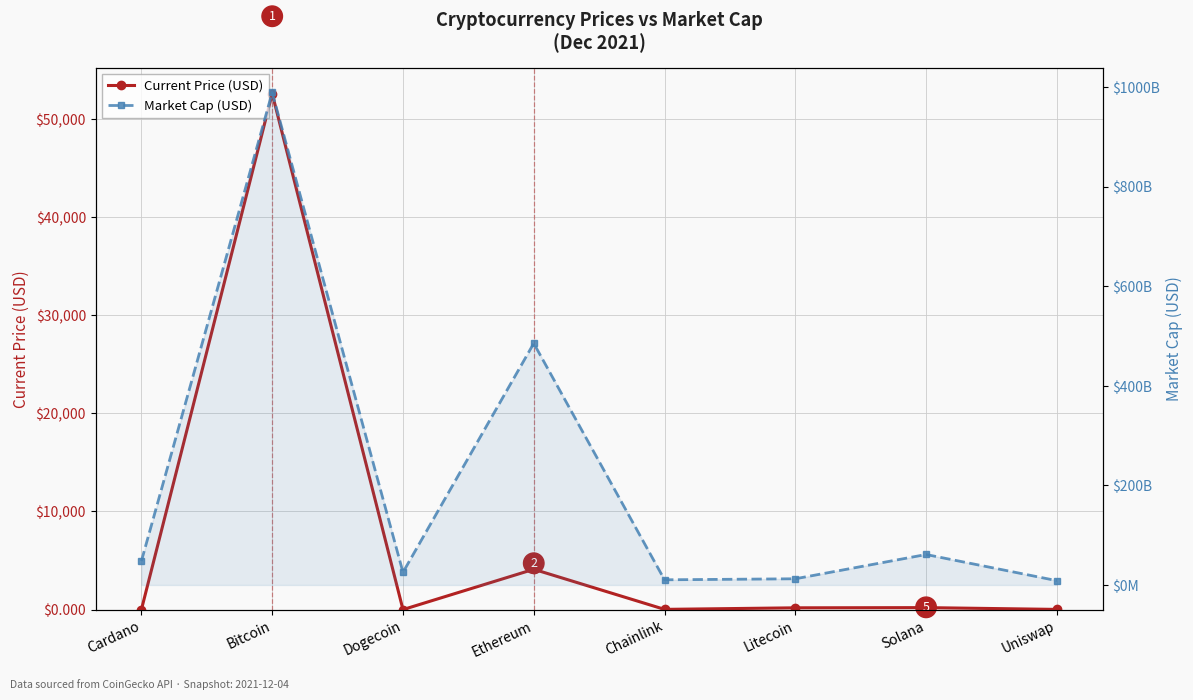

What is the label of the 6th point from the left?

Litecoin